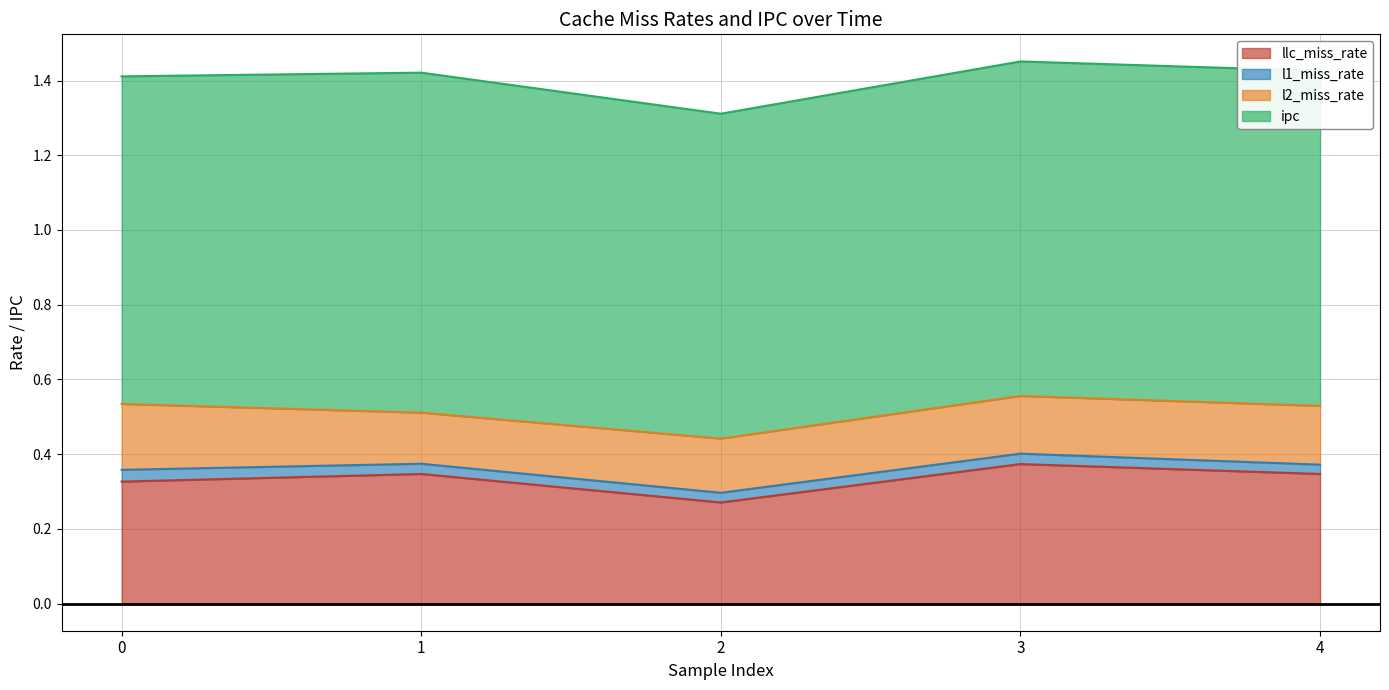

Which series has the widest spread of values?

llc_miss_rate